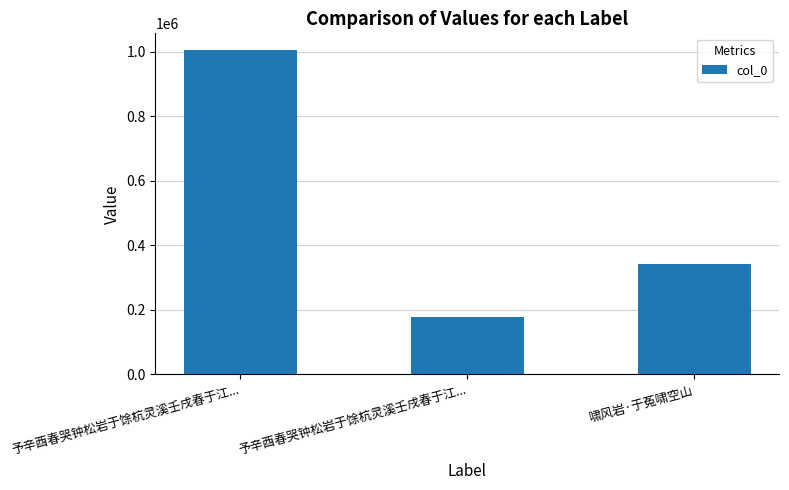

Does the chart contain any negative values?

No